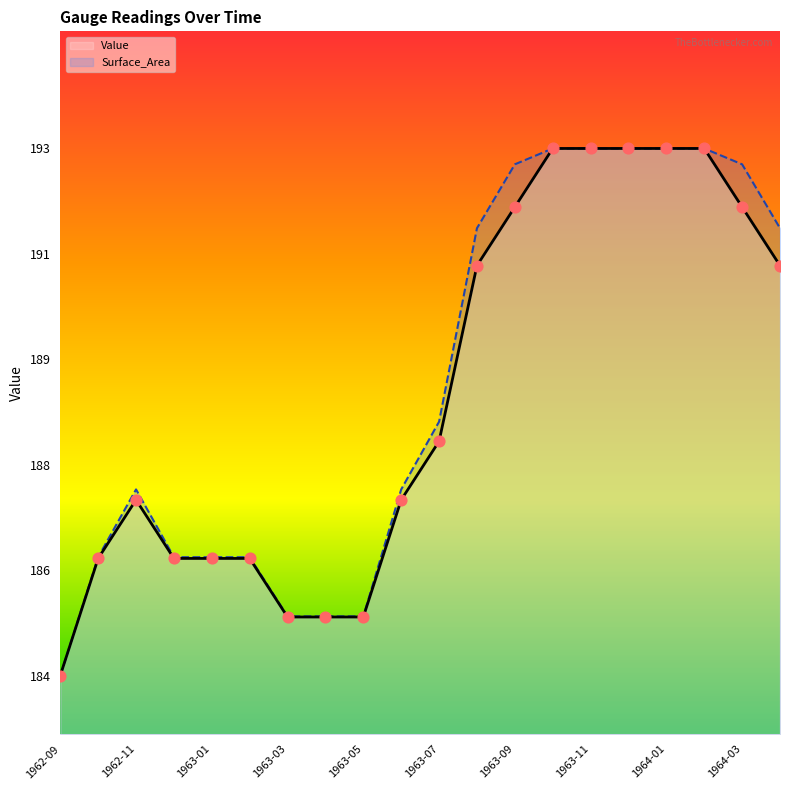

What are all the series names shown in the legend?

Value, Surface_Area